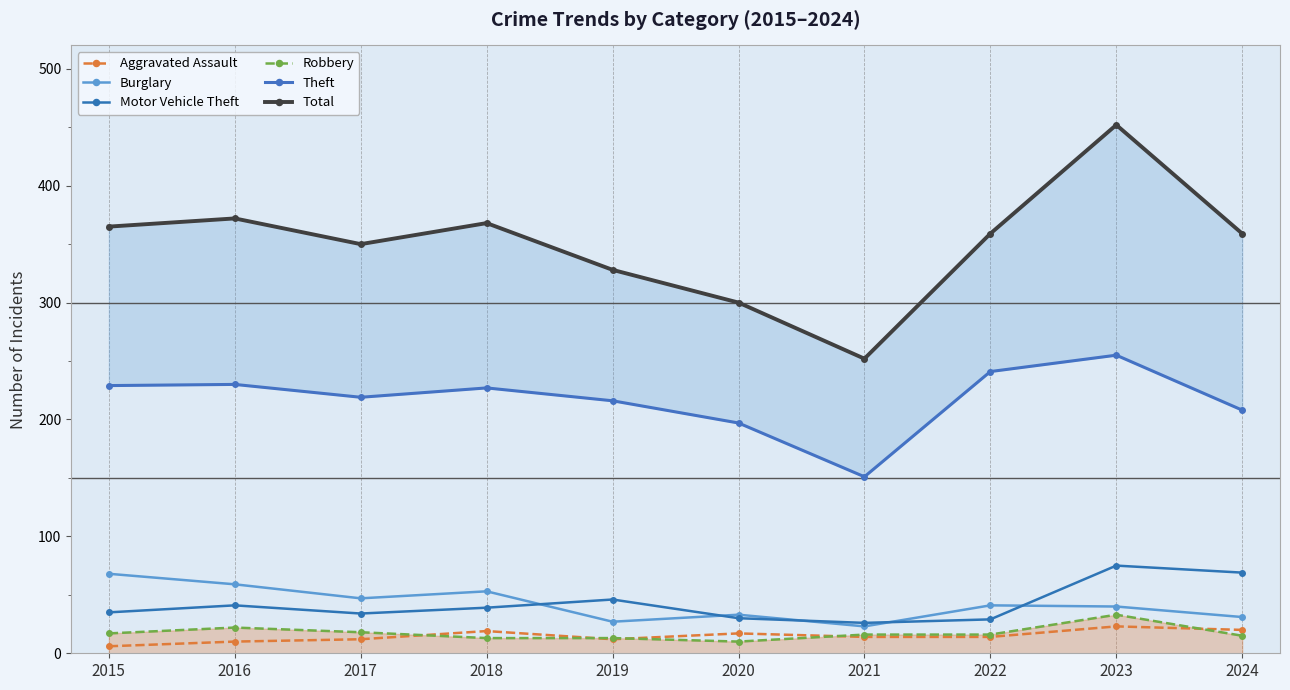

Between 2019 and 2020, which series saw the biggest shift?

Total